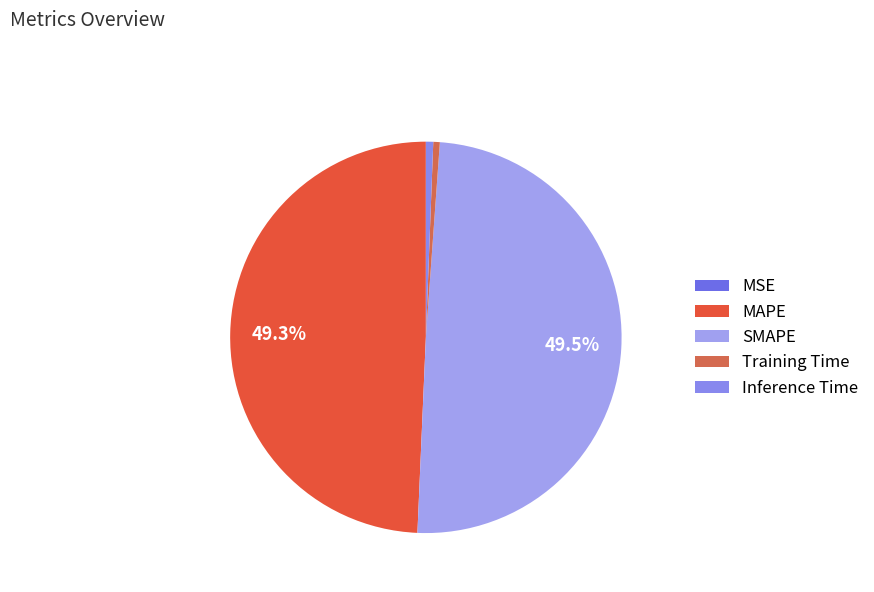

The SMAPE slice represents 61% of the pie. True or false?

False